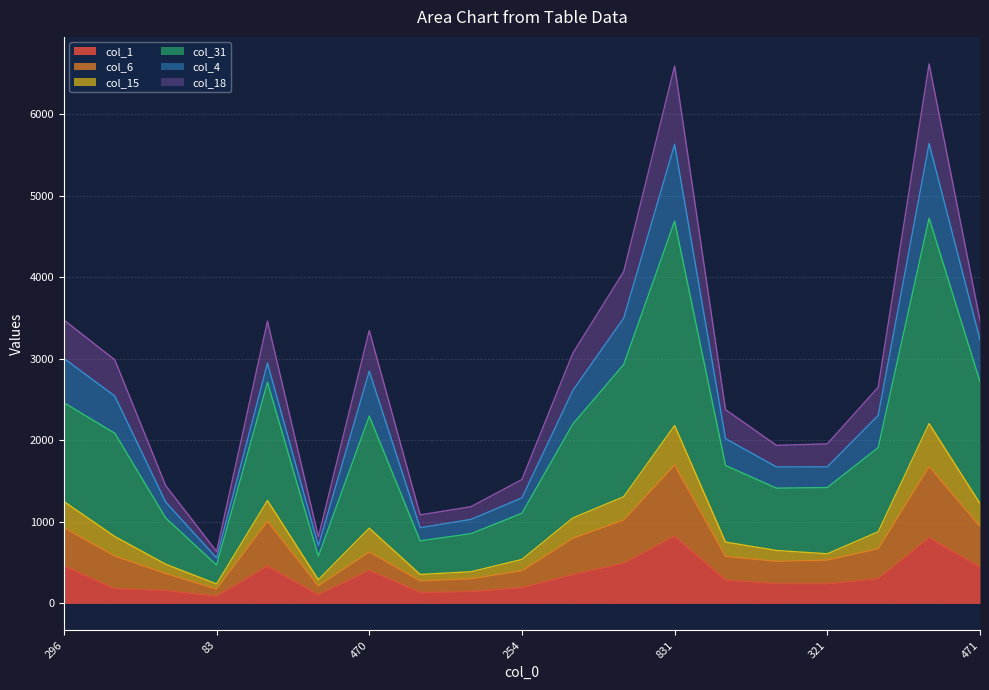

Where is the first local minimum for col_15?

83